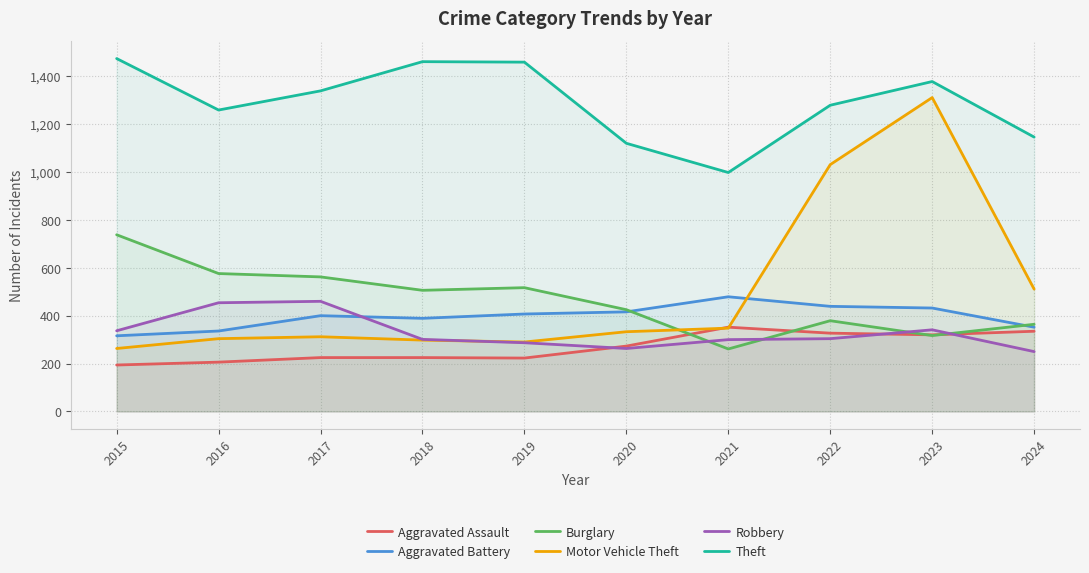

The value of Aggravated Assault at 2024 is 335. True or false?

True